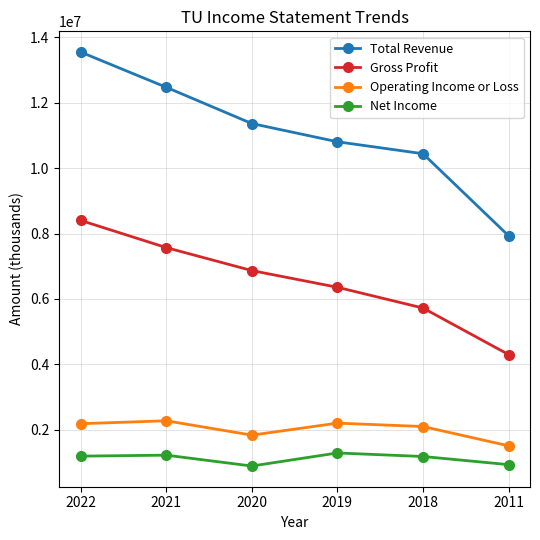

What is the smallest value displayed?

894100